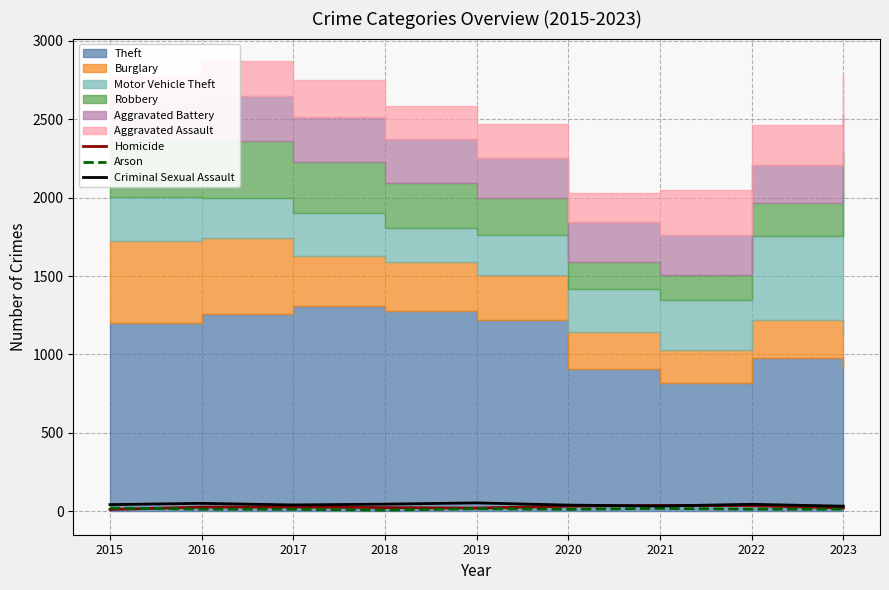

The value of Criminal Sexual Assault at 2019 is 53. True or false?

True